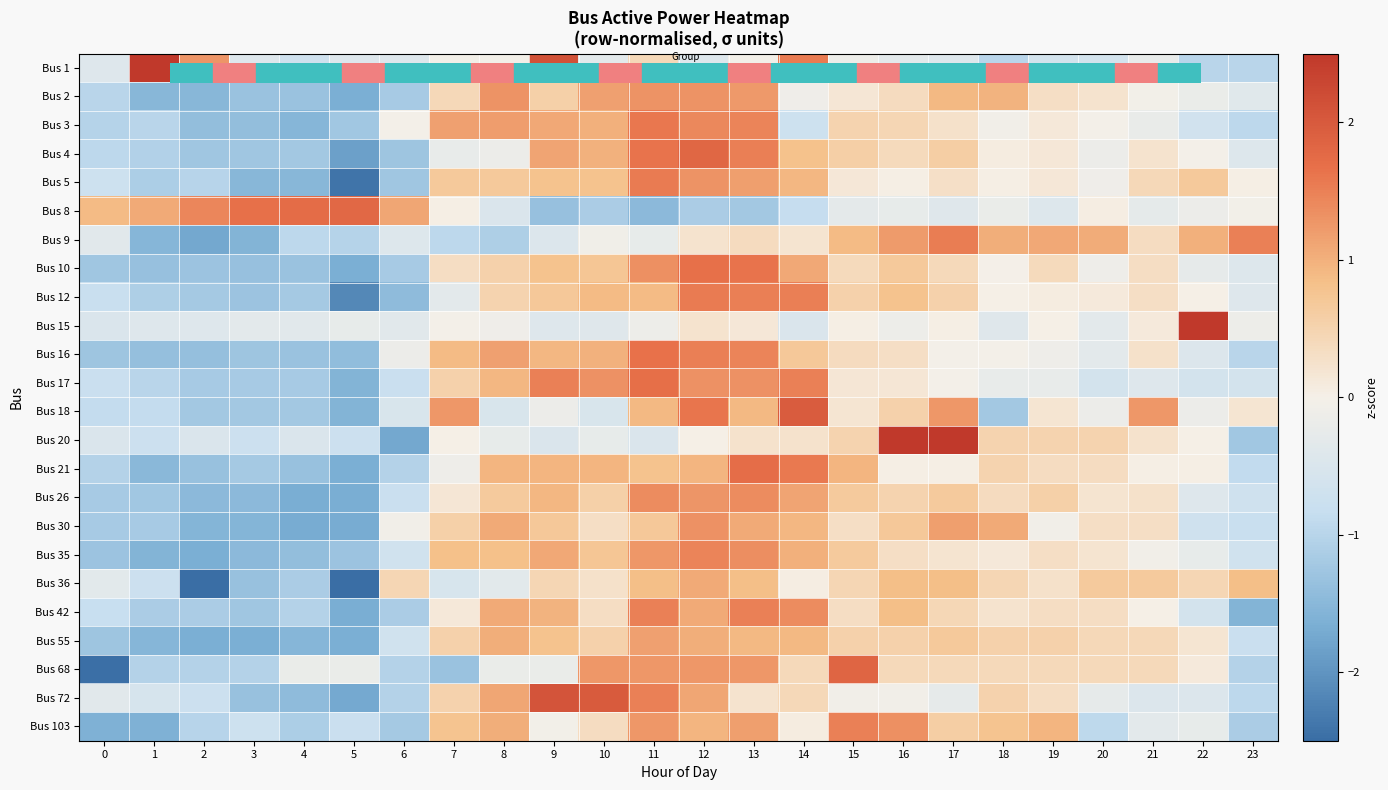

Between 17 and 11, which is larger?

11